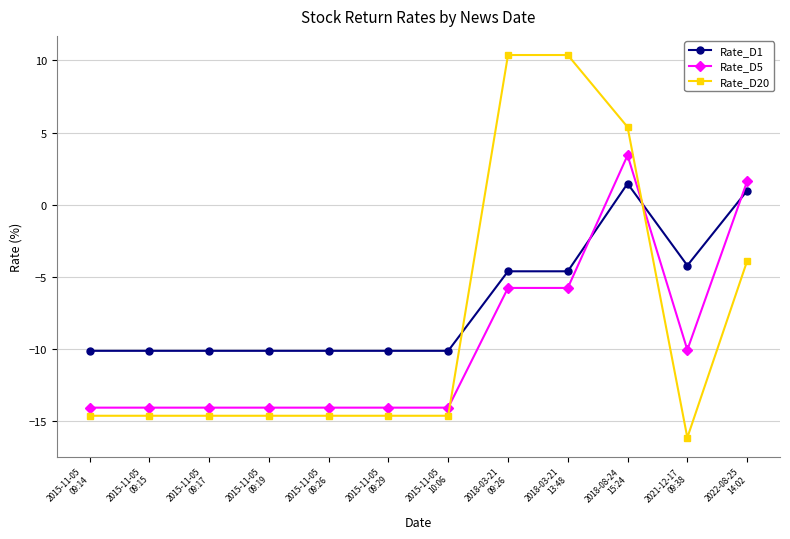

How many data points in Rate_D1 are above -10?

5